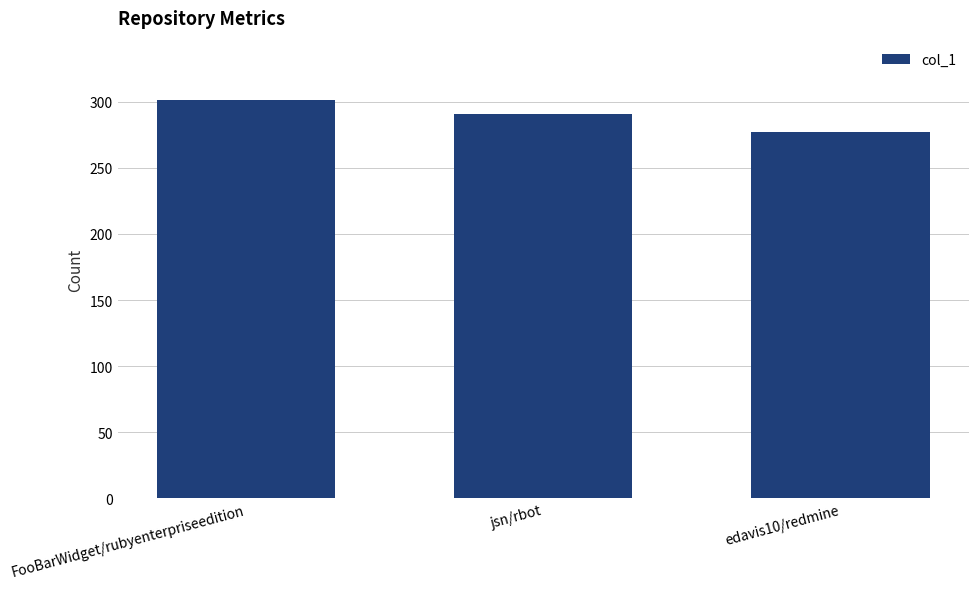

Where is the data nearest to the value 289?

jsn/rbot